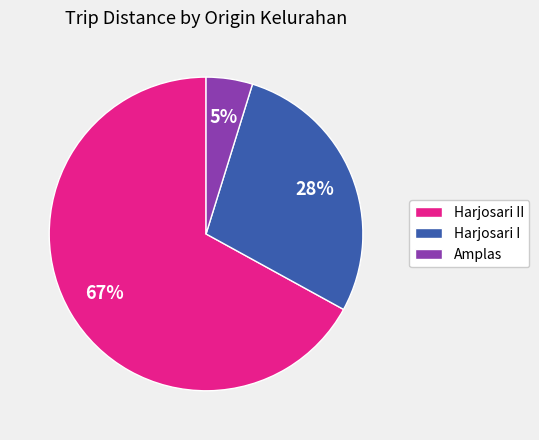

Does any single category account for the majority?

Yes